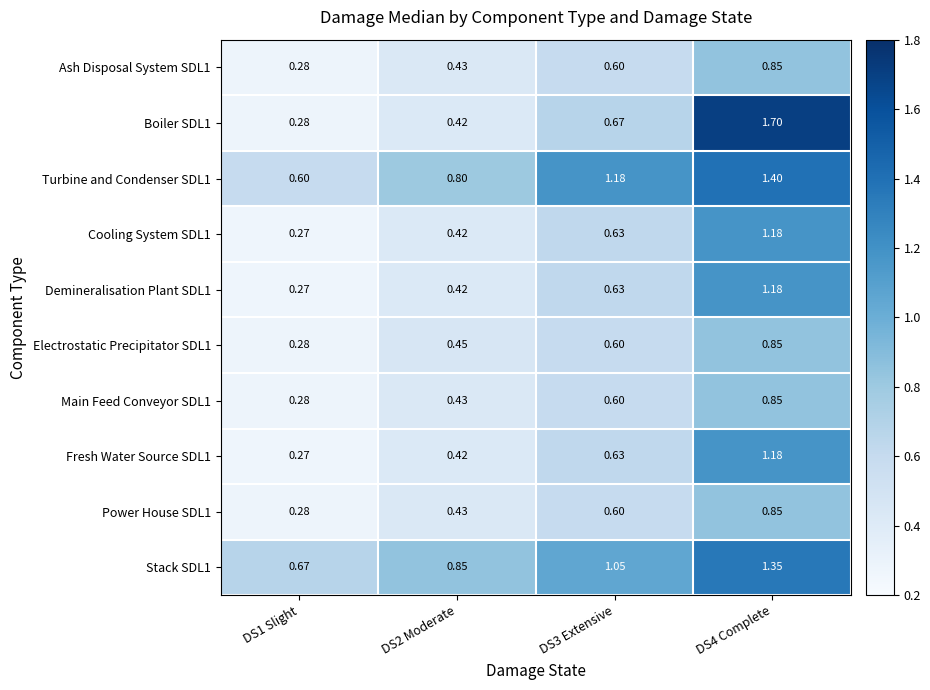

Is the value of Turbine and Condenser SDL1 at DS4 Complete greater than the value of Main Feed Conveyor SDL1 at DS2 Moderate?

Yes